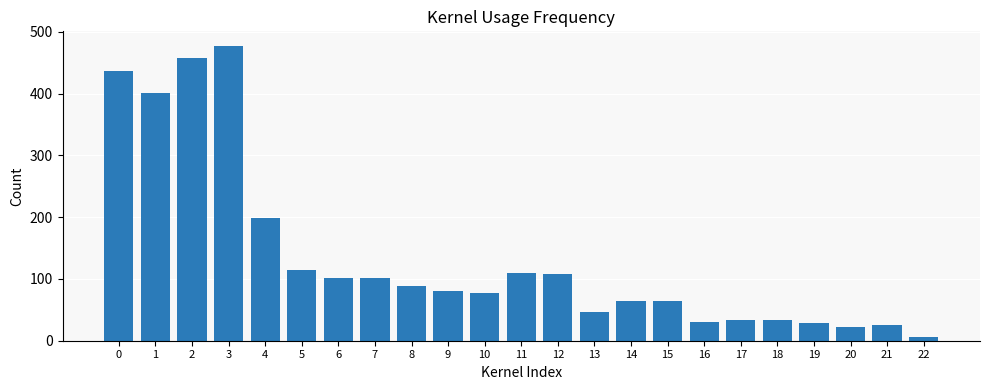

The chart shows a value of 293 at 0. True or false?

False